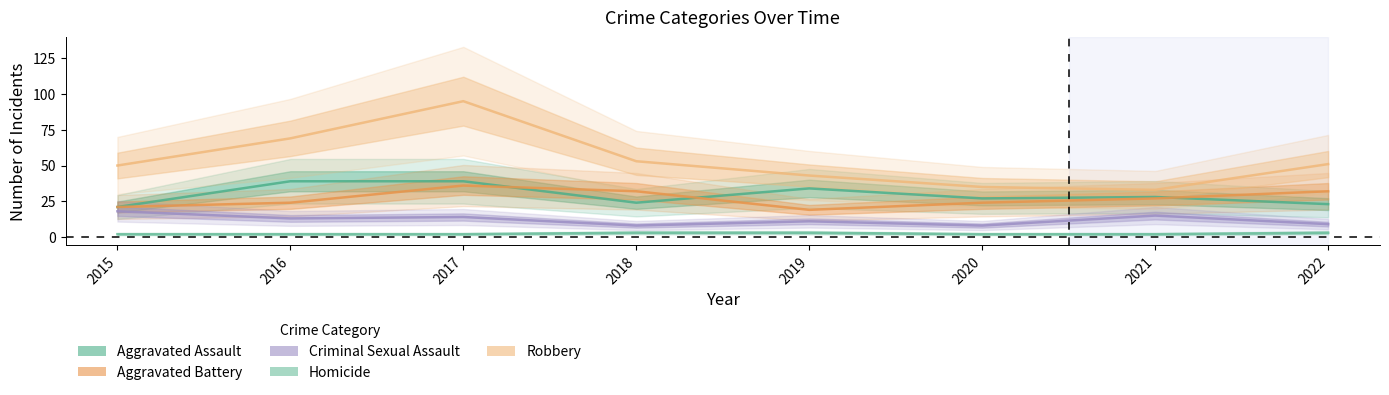

What is the highest value of the Criminal Sexual Assault series?

18